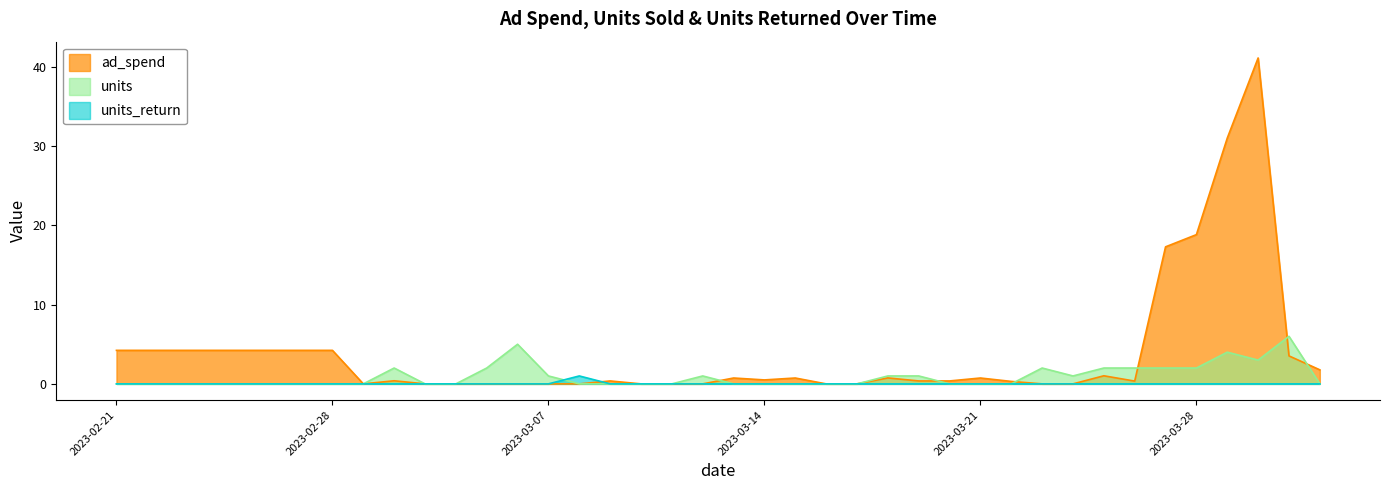

Reading right to left, extract all data points from this chart.

ad_spend: 2023-04-01=1.8	2023-03-31=3.5	2023-03-30=41.1	2023-03-29=31.0	2023-03-28=18.8	2023-03-27=17.3	2023-03-26=0.3	2023-03-25=1.0	2023-03-24=0.0	2023-03-23=0.0	2023-03-22=0.3	2023-03-21=0.7	2023-03-20=0.4	2023-03-19=0.4	2023-03-18=0.8	2023-03-17=0.0	2023-03-16=0.0	2023-03-15=0.7	2023-03-14=0.5	2023-03-13=0.7	2023-03-12=0.0	2023-03-11=0.0	2023-03-10=0.0	2023-03-09=0.4	2023-03-08=0.0	2023-03-07=0.0	2023-03-06=0.0	2023-03-05=0.0	2023-03-04=0.0	2023-03-03=0.0	2023-03-02=0.4	2023-03-01=0.0	2023-02-28=4.2	2023-02-27=4.2	2023-02-26=4.2	2023-02-25=4.2	2023-02-24=4.2	2023-02-23=4.2	2023-02-22=4.2	2023-02-21=4.2
units: 2023-04-01=0.0	2023-03-31=6.0	2023-03-30=3.0	2023-03-29=4.0	2023-03-28=2.0	2023-03-27=2.0	2023-03-26=2.0	2023-03-25=2.0	2023-03-24=1.0	2023-03-23=2.0	2023-03-22=0.0	2023-03-21=0.0	2023-03-20=0.0	2023-03-19=1.0	2023-03-18=1.0	2023-03-17=0.0	2023-03-16=0.0	2023-03-15=0.0	2023-03-14=0.0	2023-03-13=0.0	2023-03-12=1.0	2023-03-11=0.0	2023-03-10=0.0	2023-03-09=0.0	2023-03-08=0.0	2023-03-07=1.0	2023-03-06=5.0	2023-03-05=2.0	2023-03-04=0.0	2023-03-03=0.0	2023-03-02=2.0	2023-03-01=0.0	2023-02-28=0.0	2023-02-27=0.0	2023-02-26=0.0	2023-02-25=0.0	2023-02-24=0.0	2023-02-23=0.0	2023-02-22=0.0	2023-02-21=0.0
units_return: 2023-04-01=0.0	2023-03-31=0.0	2023-03-30=0.0	2023-03-29=0.0	2023-03-28=0.0	2023-03-27=0.0	2023-03-26=0.0	2023-03-25=0.0	2023-03-24=0.0	2023-03-23=0.0	2023-03-22=0.0	2023-03-21=0.0	2023-03-20=0.0	2023-03-19=0.0	2023-03-18=0.0	2023-03-17=0.0	2023-03-16=0.0	2023-03-15=0.0	2023-03-14=0.0	2023-03-13=0.0	2023-03-12=0.0	2023-03-11=0.0	2023-03-10=0.0	2023-03-09=0.0	2023-03-08=1.0	2023-03-07=0.0	2023-03-06=0.0	2023-03-05=0.0	2023-03-04=0.0	2023-03-03=0.0	2023-03-02=0.0	2023-03-01=0.0	2023-02-28=0.0	2023-02-27=0.0	2023-02-26=0.0	2023-02-25=0.0	2023-02-24=0.0	2023-02-23=0.0	2023-02-22=0.0	2023-02-21=0.0